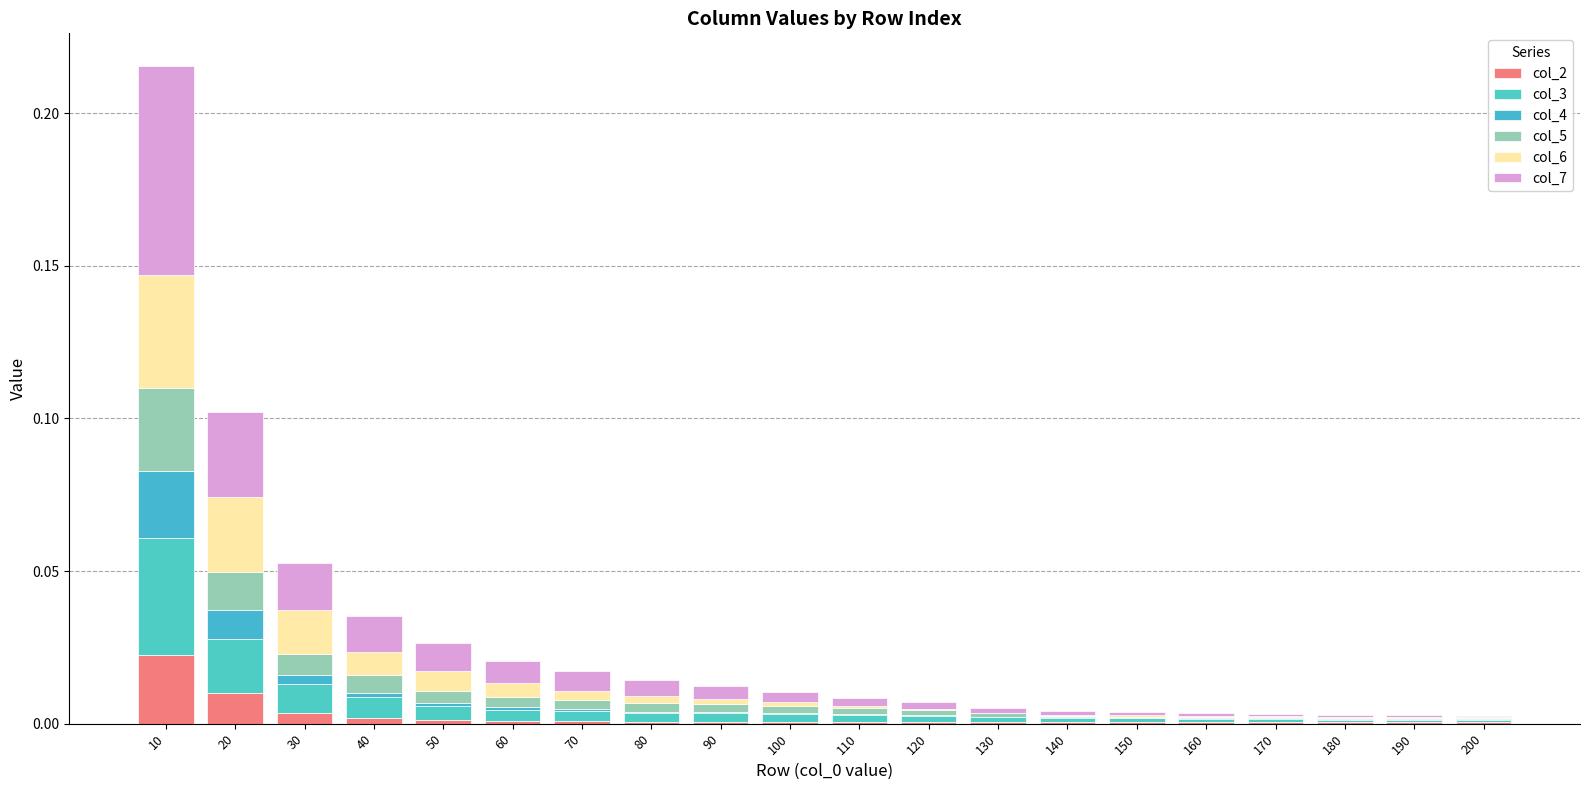

Which series has the widest spread of values?

col_7